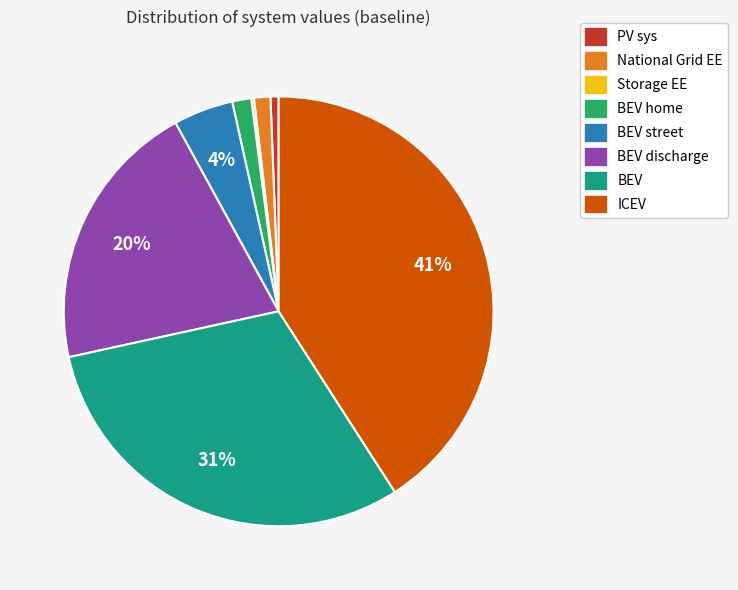

To the nearest percent, what is the difference between the largest and smallest slice percentages?

41%